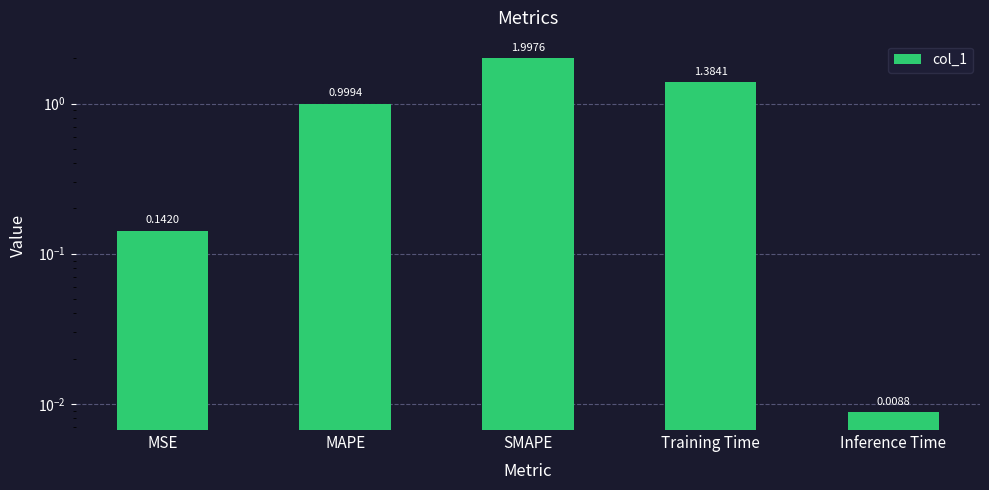

The value at Training Time is 0.9. True or false?

False